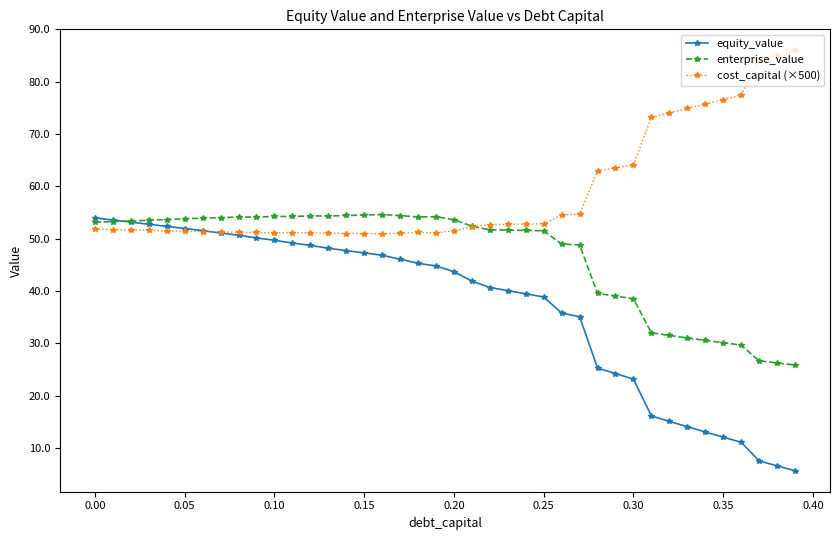

What is the highest value of the enterprise_value series?

54.6